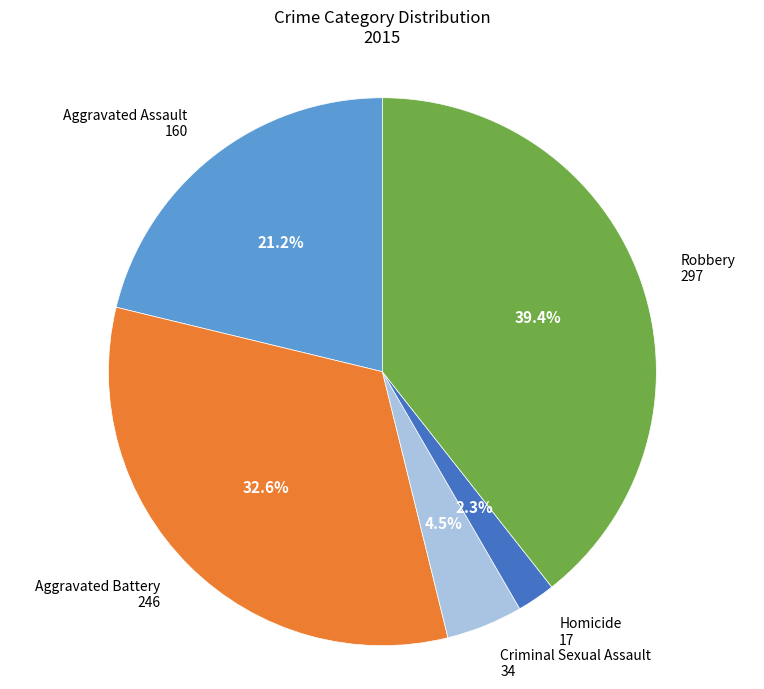

Is it true that Robbery is 28% of the pie?

False